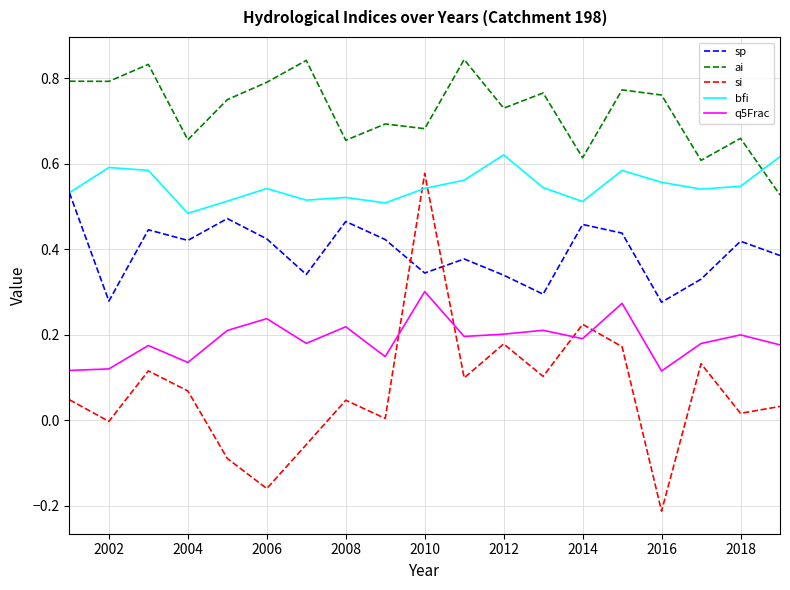

Which series has the largest total across all categories?

ai